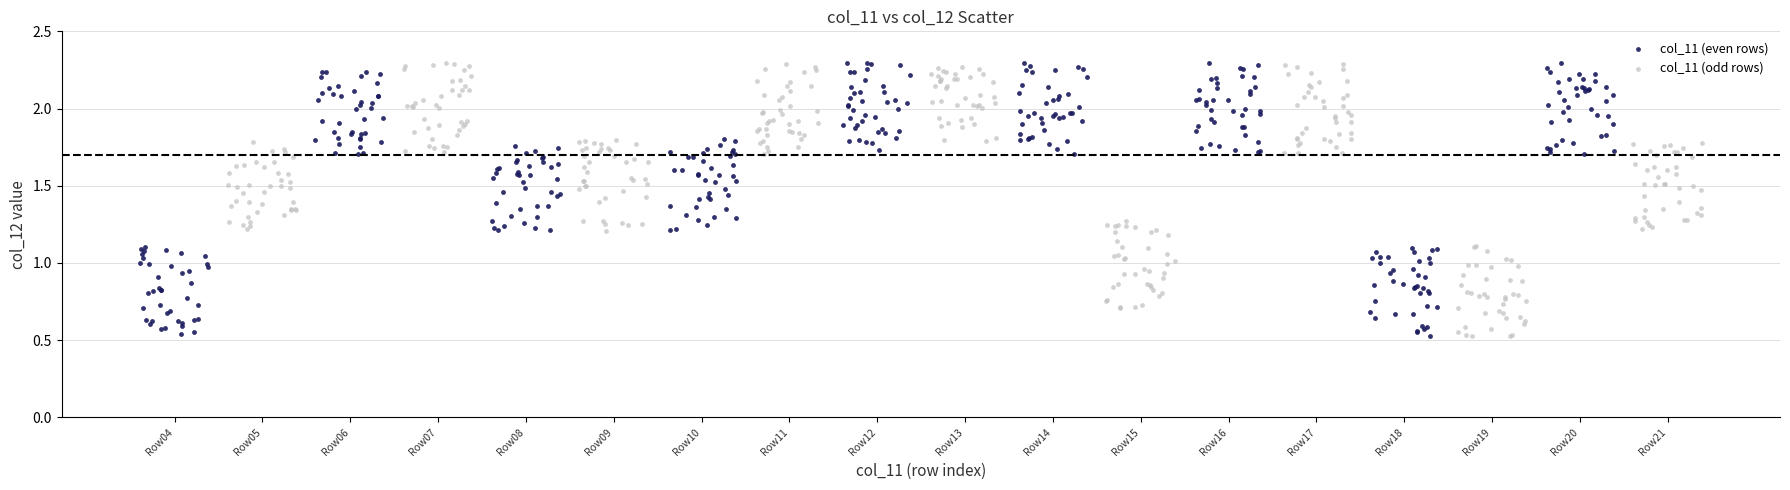

What are all the series names shown in the legend?

col_11 (even rows), col_11 (odd rows)